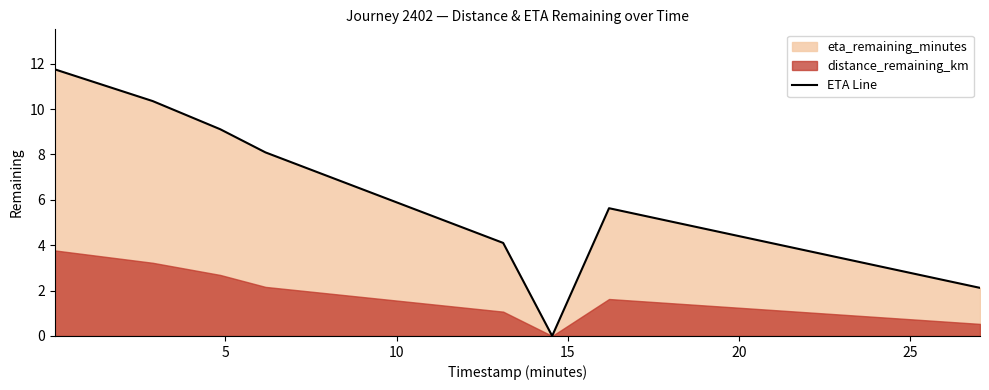

The chart shows a value of 17.3 at 0. True or false?

False